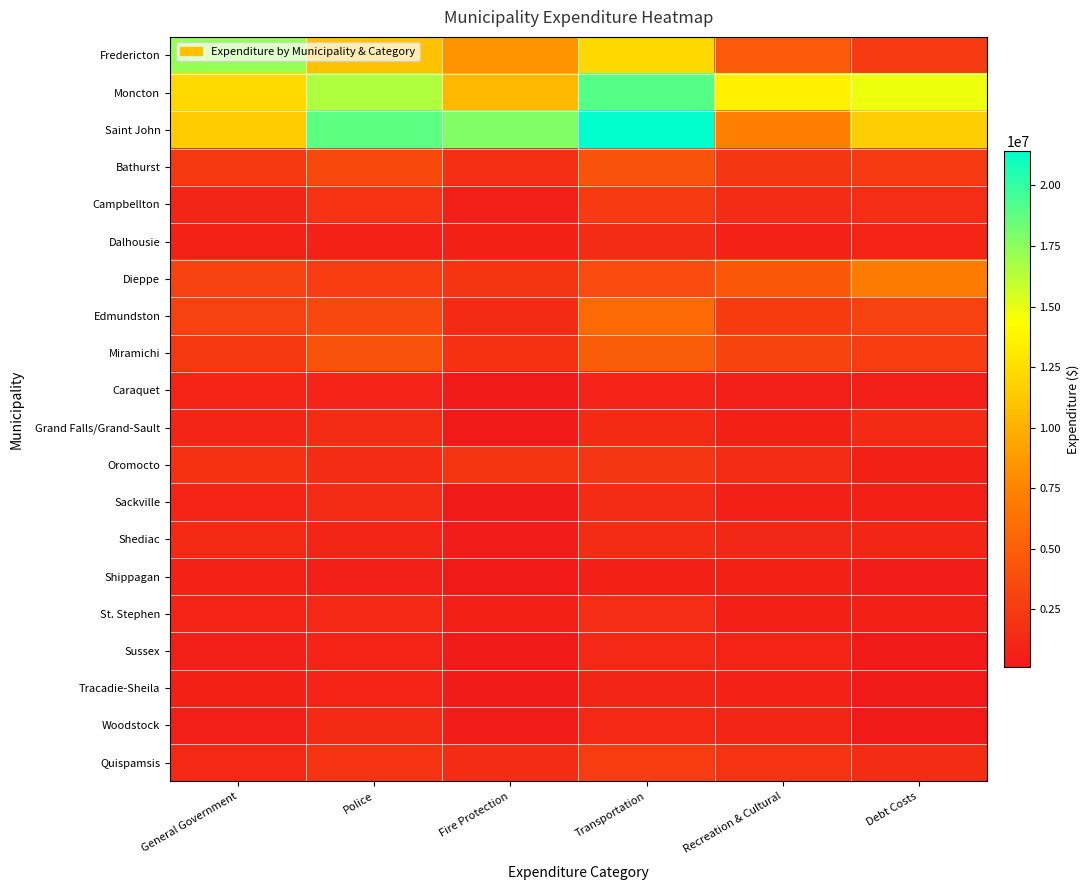

At which category is the sum across all series the highest?

Transportation